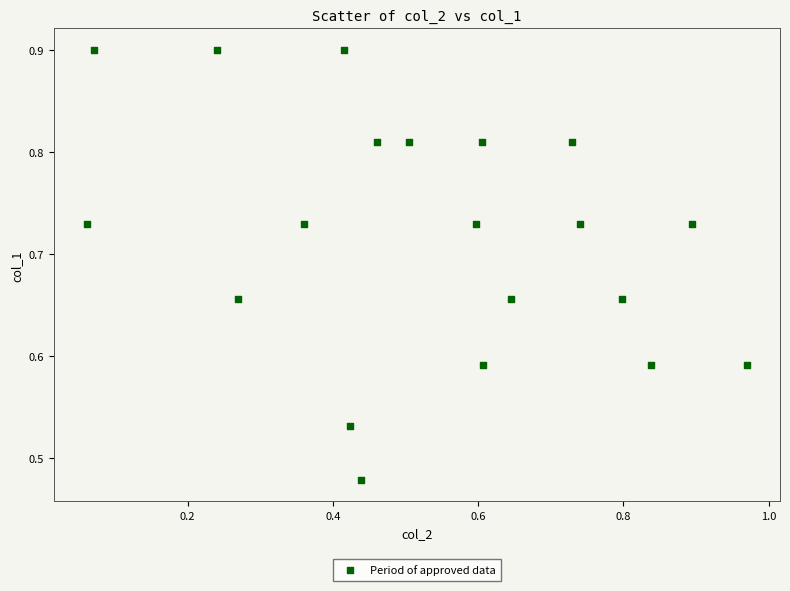

What is the range of Y values (max minus min)?

0.4